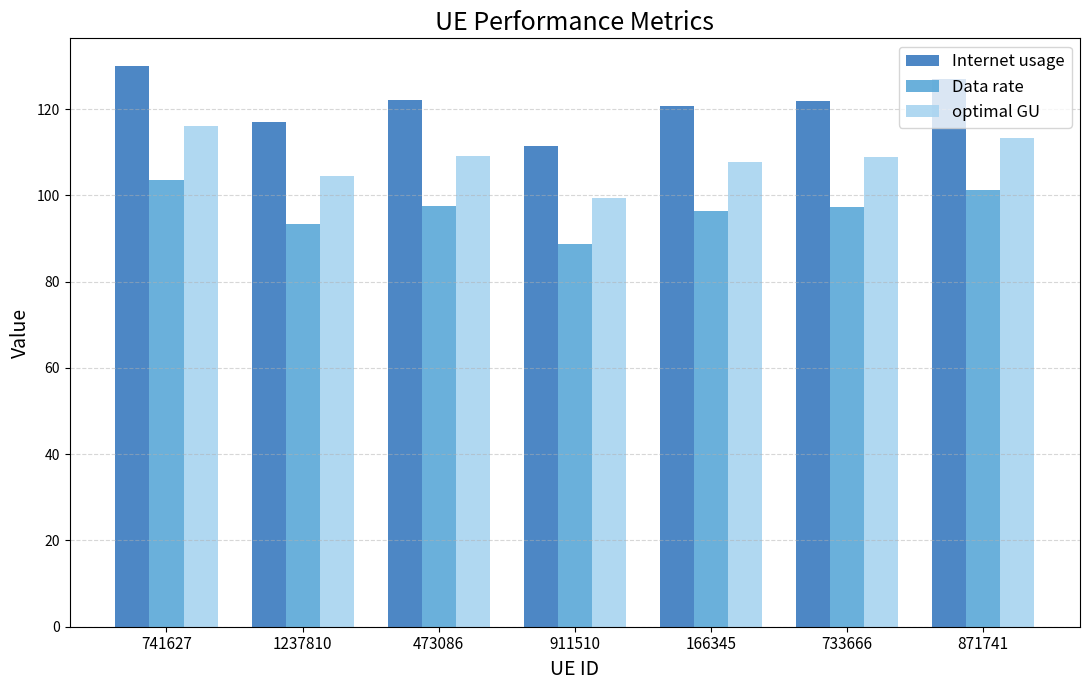

Does the chart contain stacked bars?

No